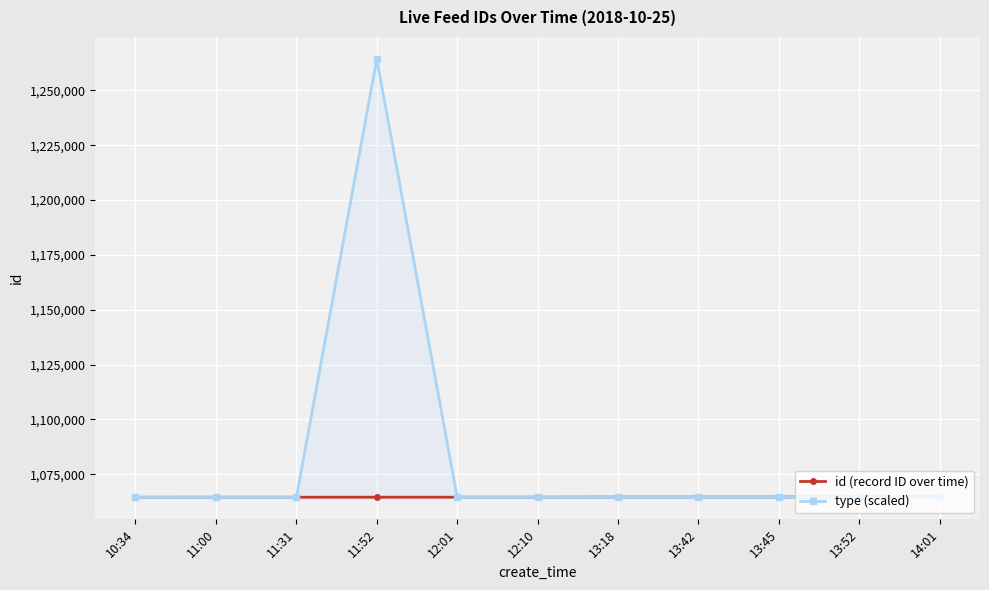

The type (scaled) series shows 599034 at 12:01. True or false?

False